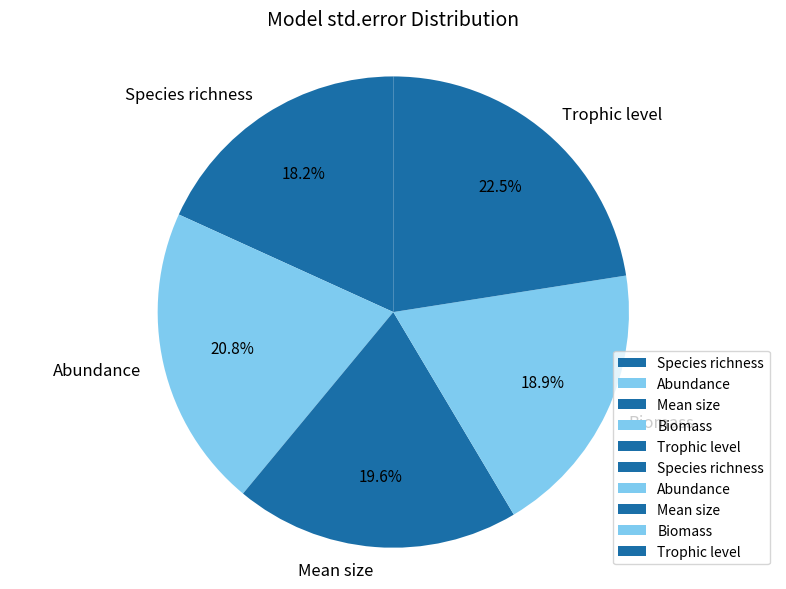

Between Species richness and Trophic level, which is larger?

Trophic level